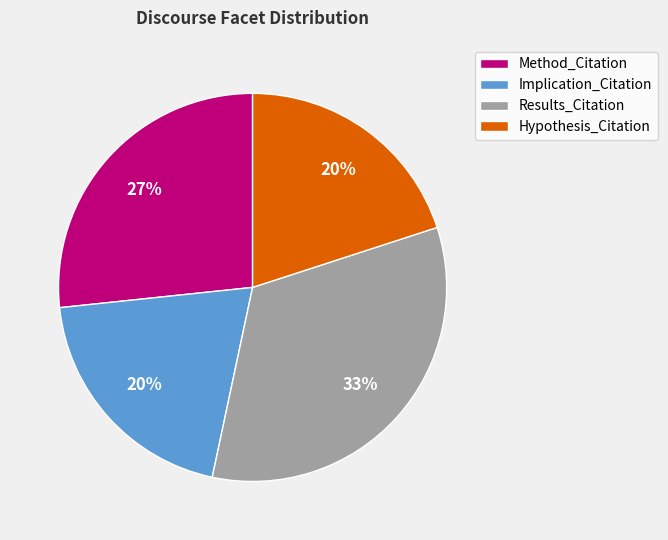

Which slice is the largest?

Results_Citation